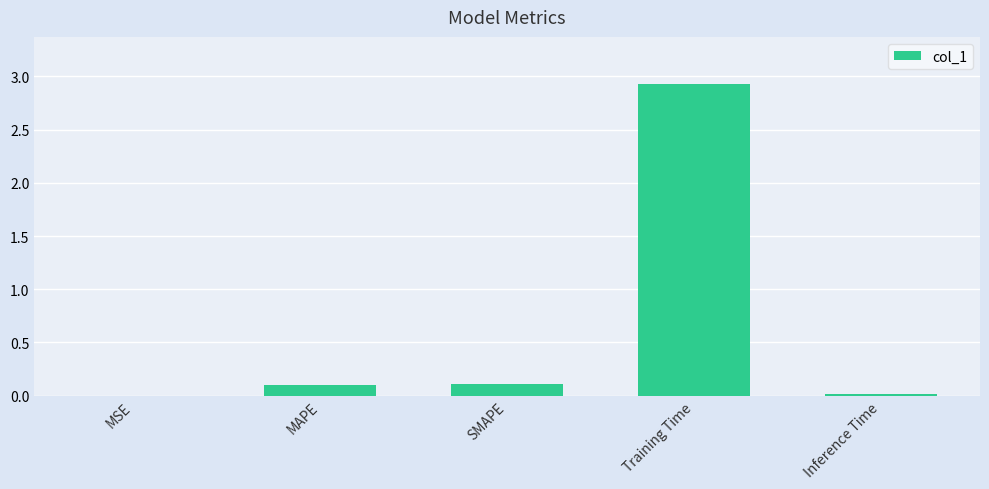

Which has a higher value, Training Time or SMAPE?

Training Time